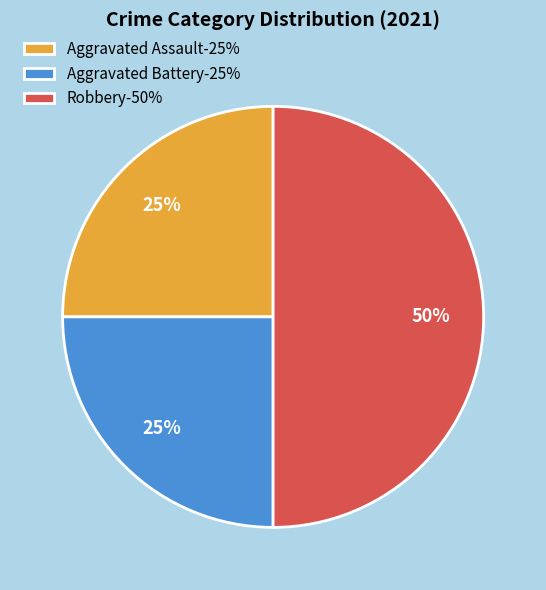

To the nearest percent, what is the difference between the Robbery and Aggravated Assault slice percentages?

25%